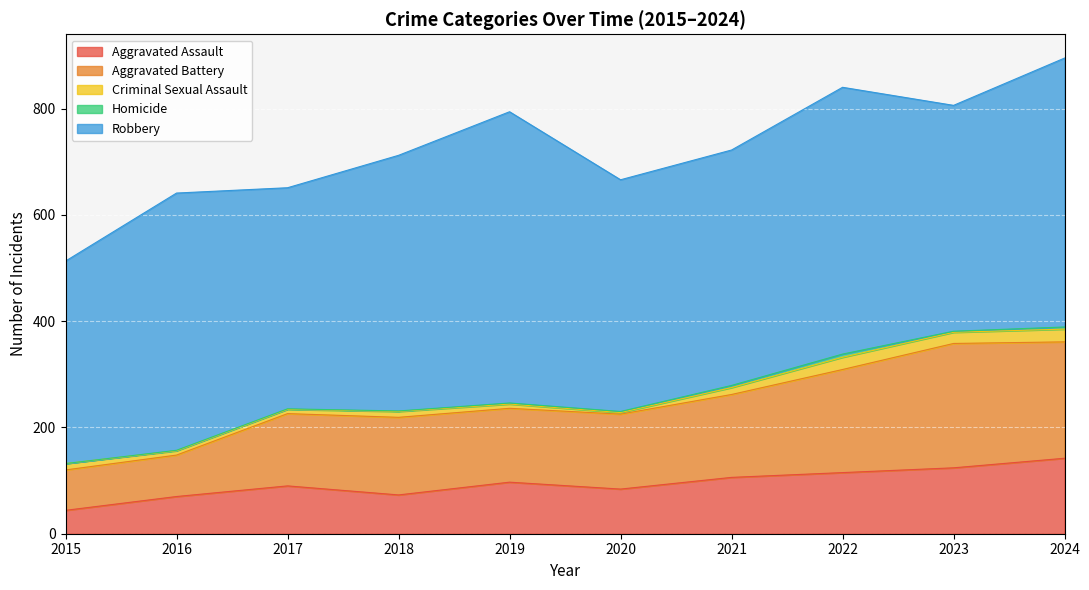

At which label is Robbery closest to 464?

2018